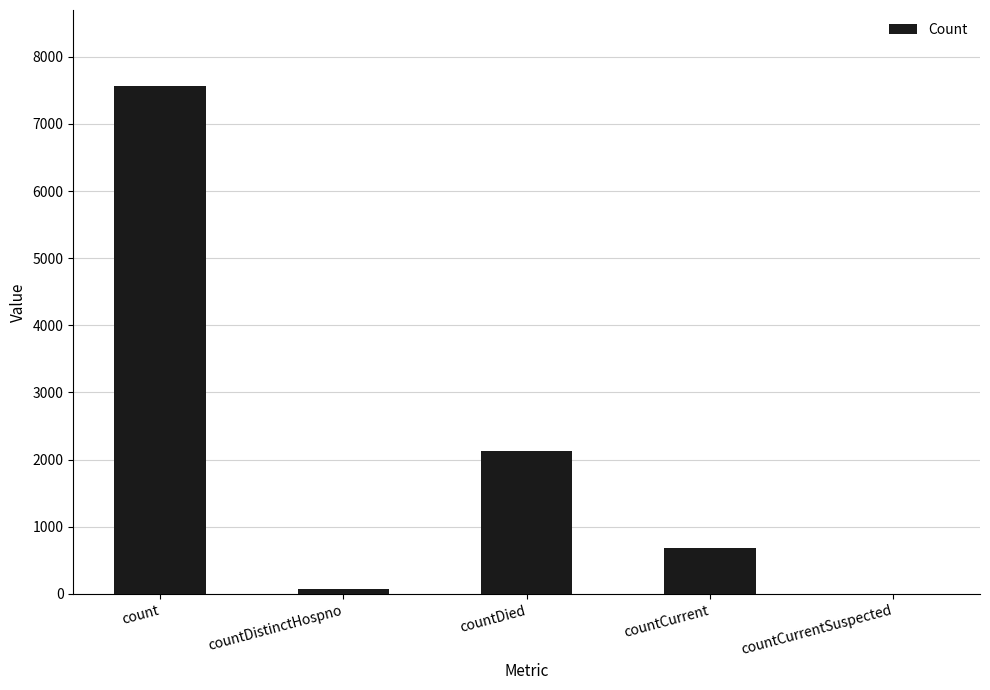

Which has a higher value, countCurrent or countDied?

countDied